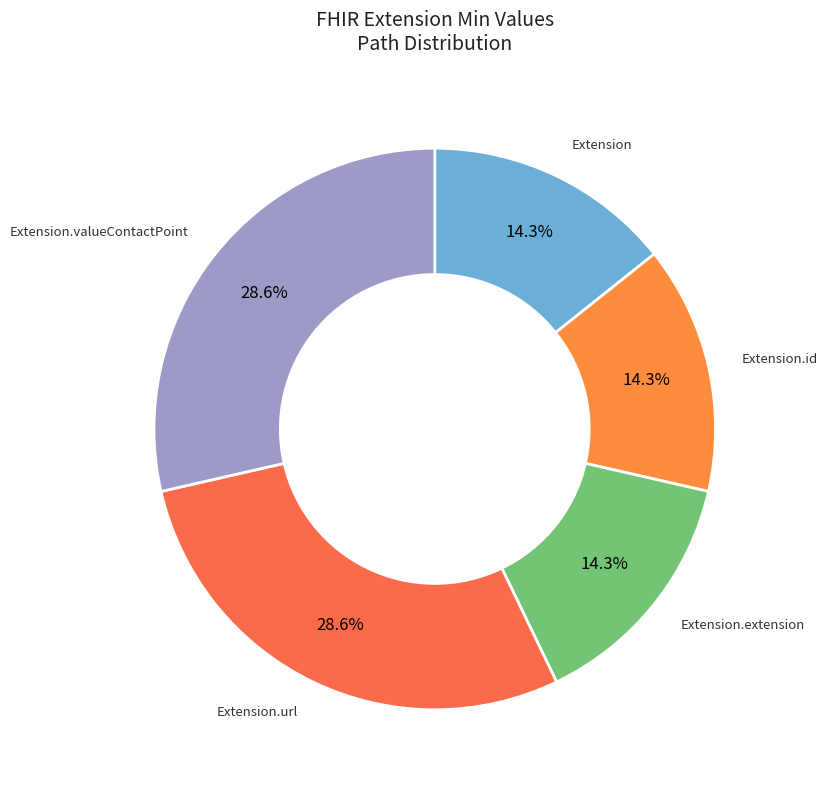

How many slices are in this pie chart?

5